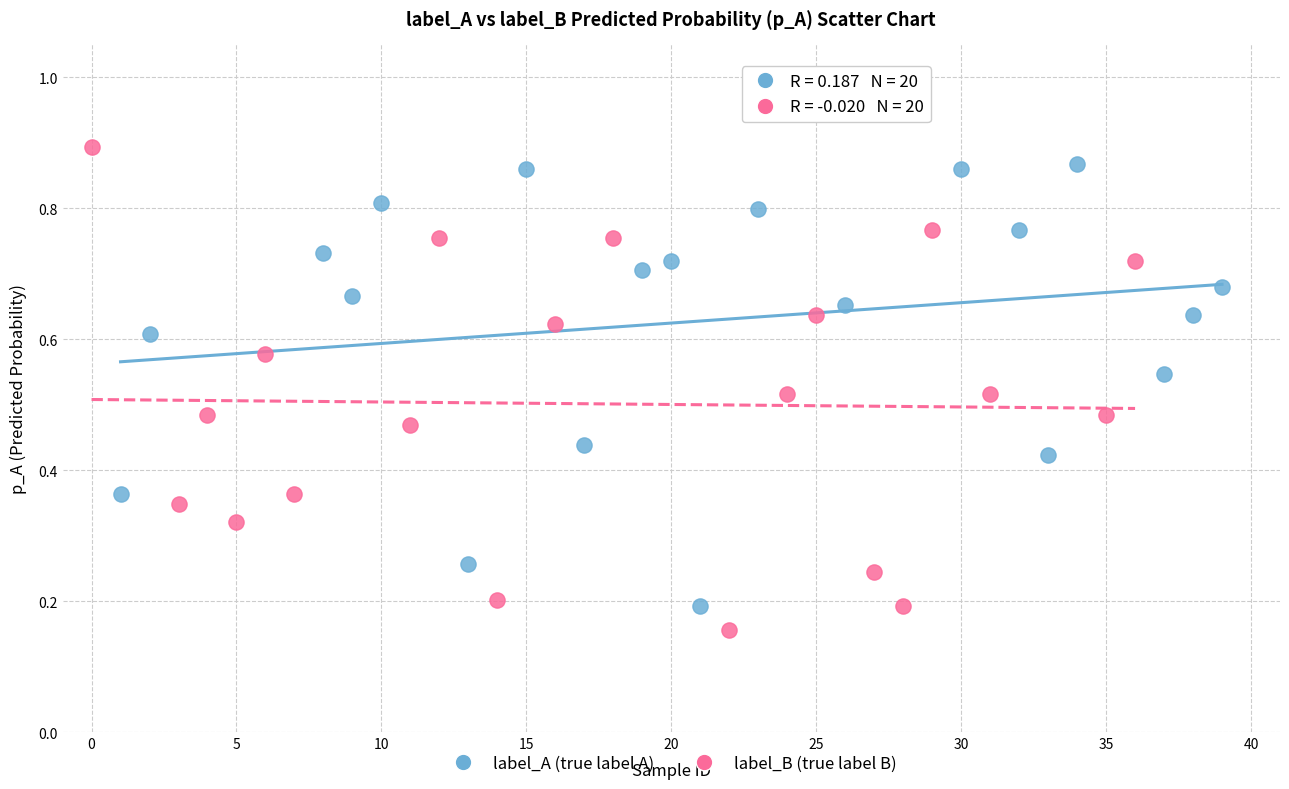

Which series has the largest Y range (max minus min)?

label_B (true label B)